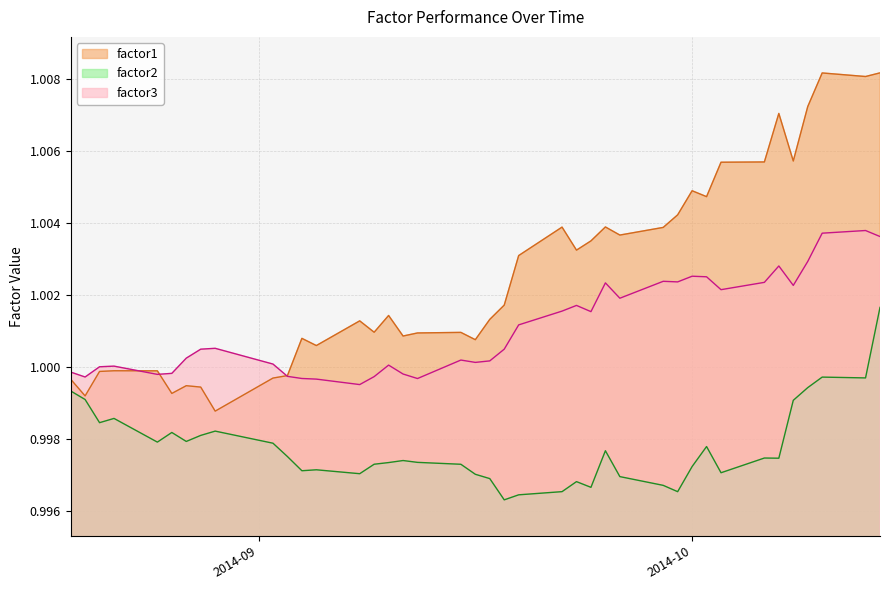

Count the number of data series in this chart.

3